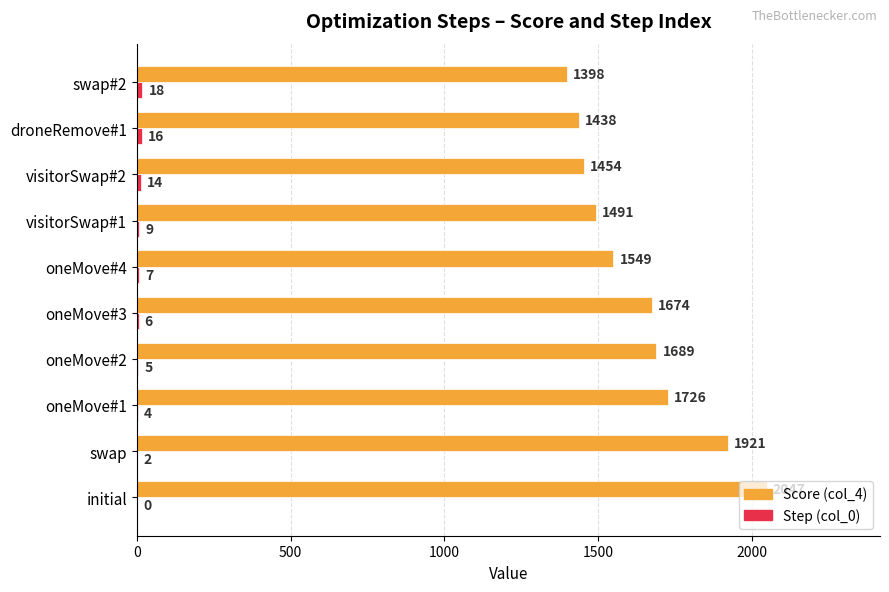

How many distinct data groups are displayed?

2